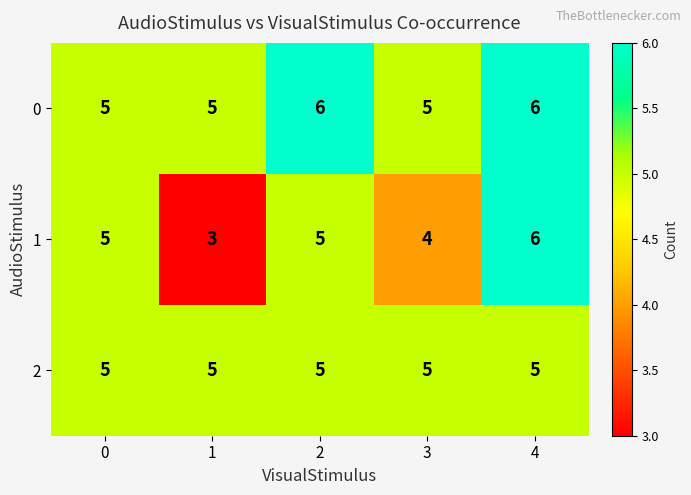

Read the 2 value at 1.

5